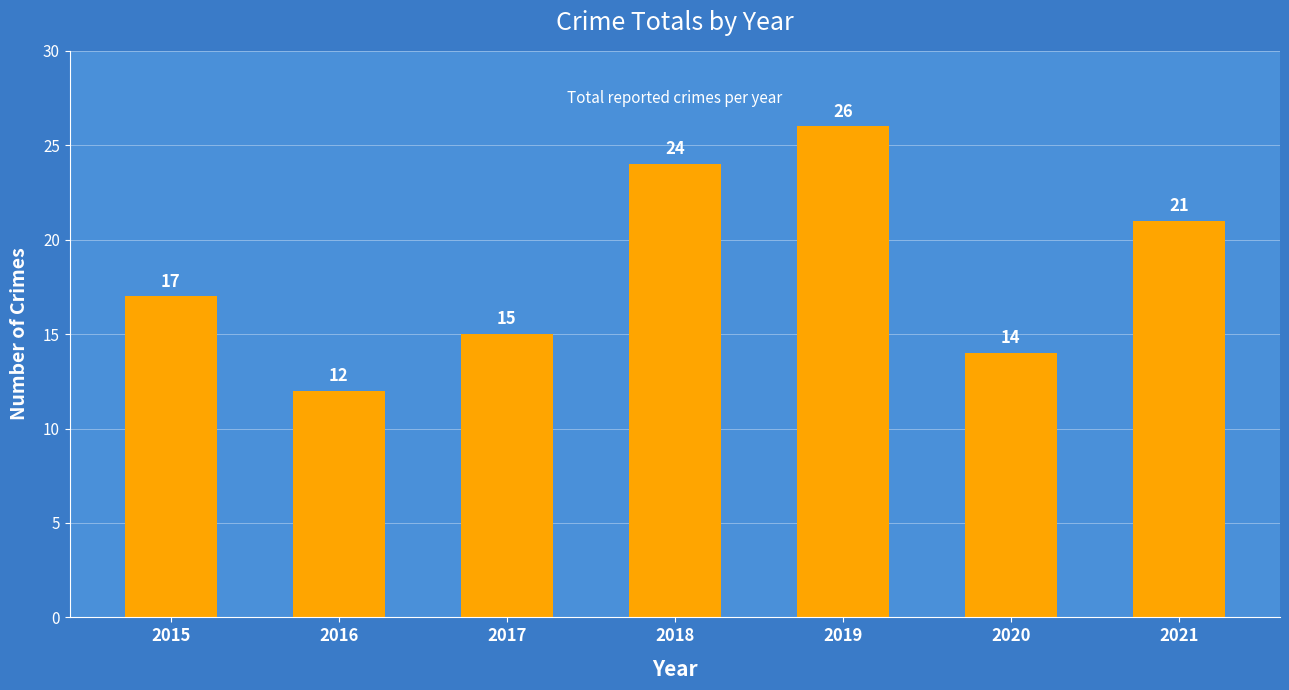

How many values are below 17?

3